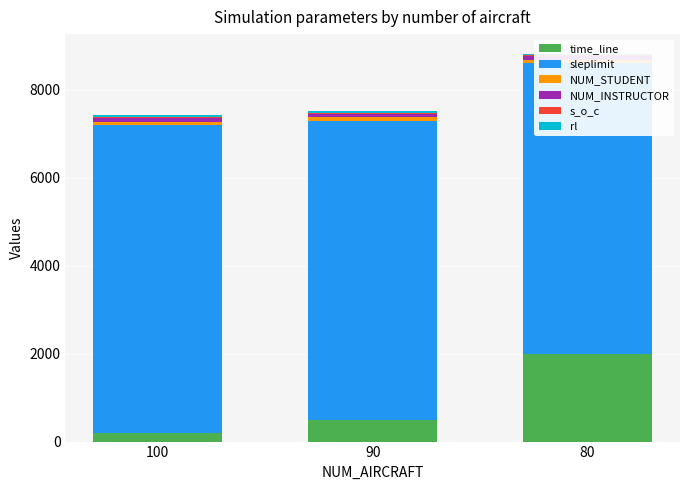

At which label is s_o_c closest to 25?

100